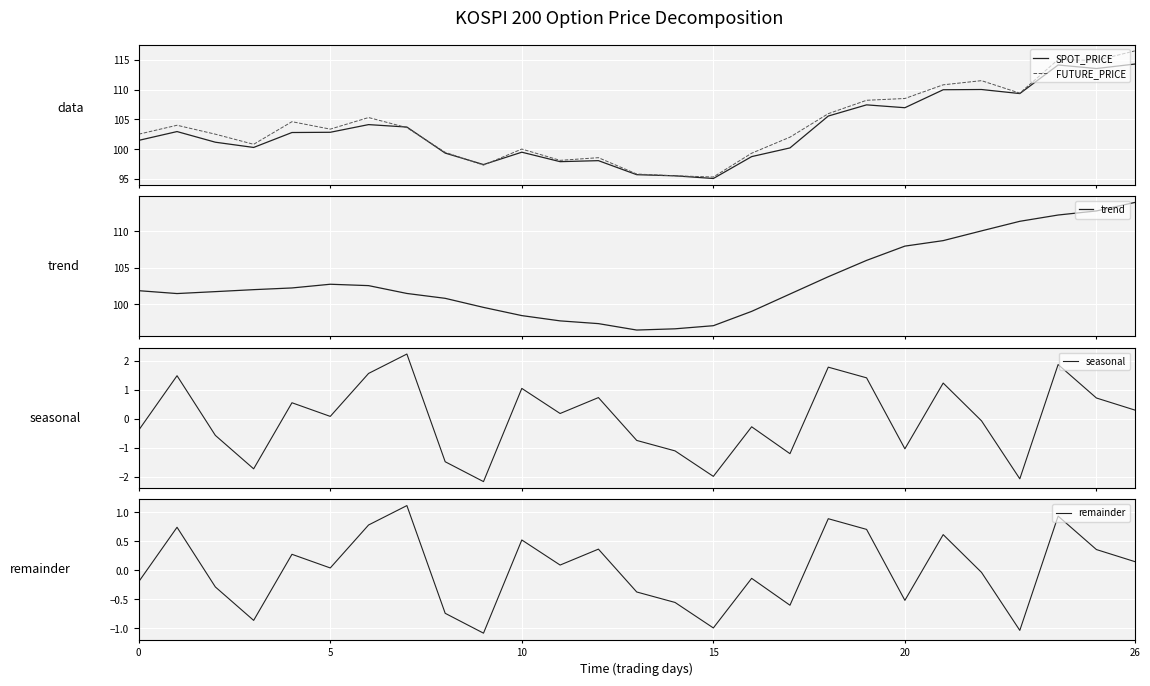

What is the total value across all series at 16?

296.6